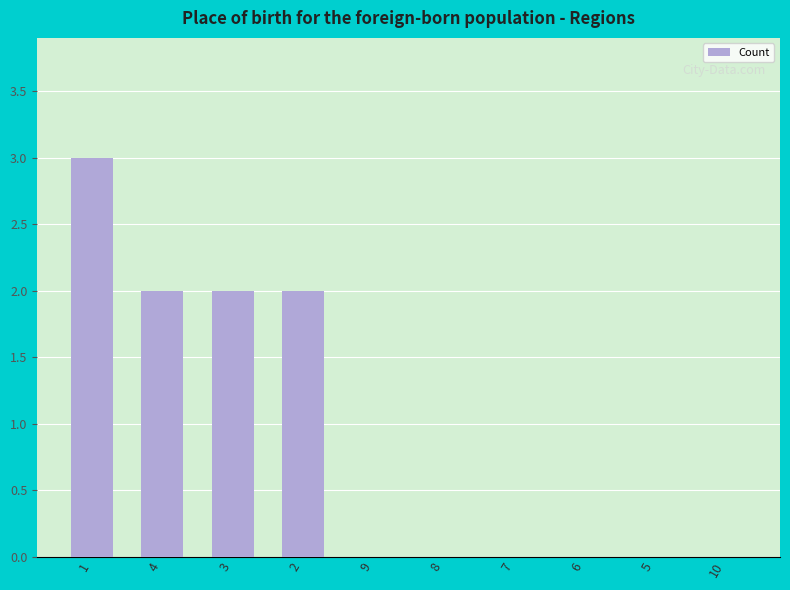

What is the average value?

1